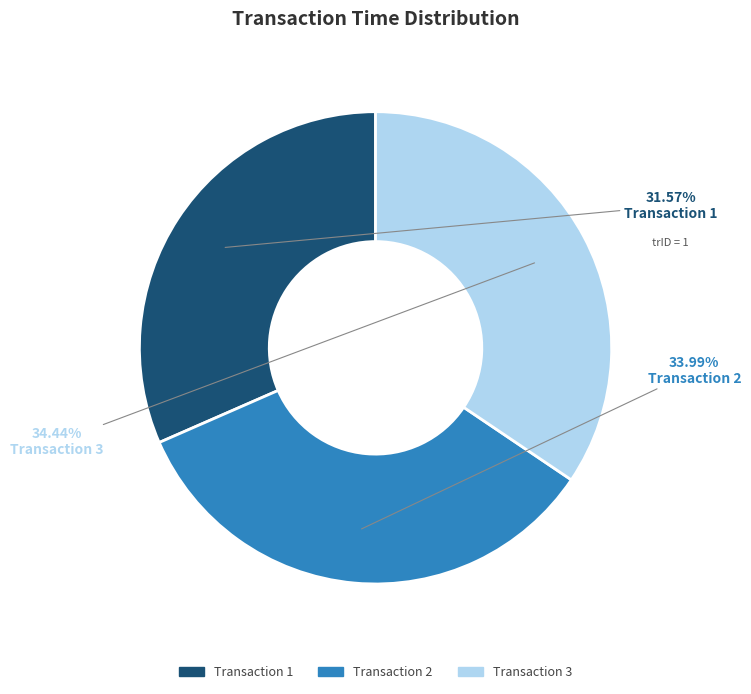

Is there any slice that represents more than half of the pie?

No